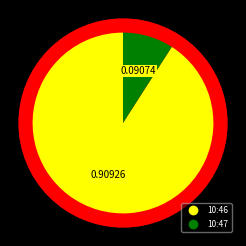

Rank the categories by value from highest to lowest.

10:46, 10:47